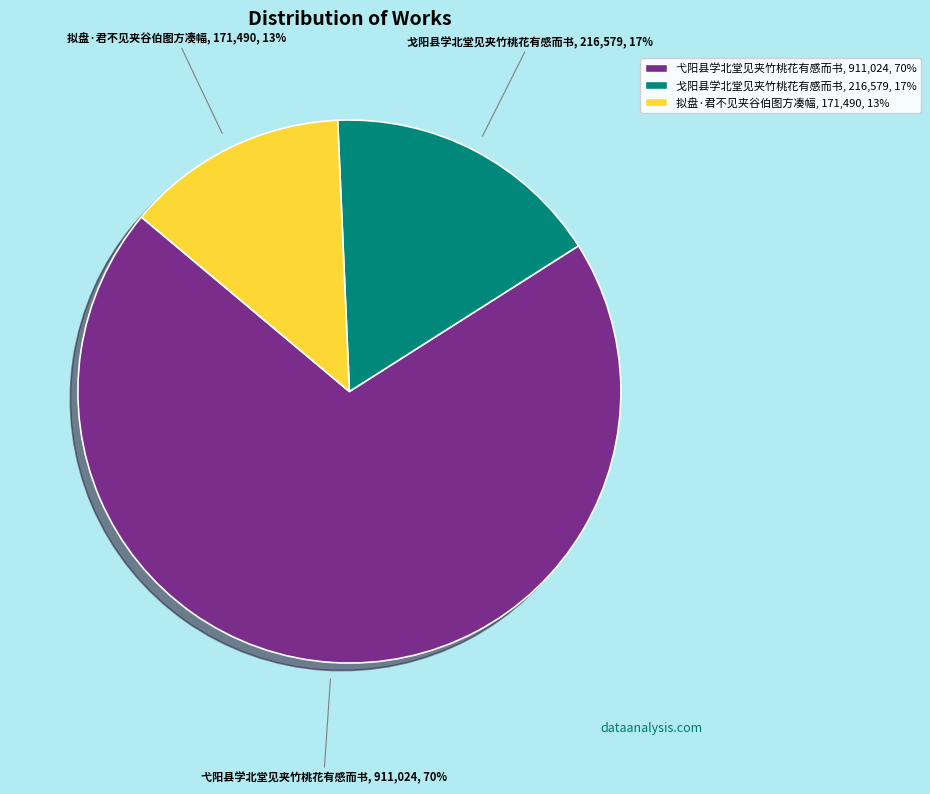

Rank the categories by value from highest to lowest.

弋阳县学北堂见夹竹桃花有感而书, 戈阳县学北堂见夹竹桃花有感而书, 拟盘·君不见夹谷伯图方凑幅